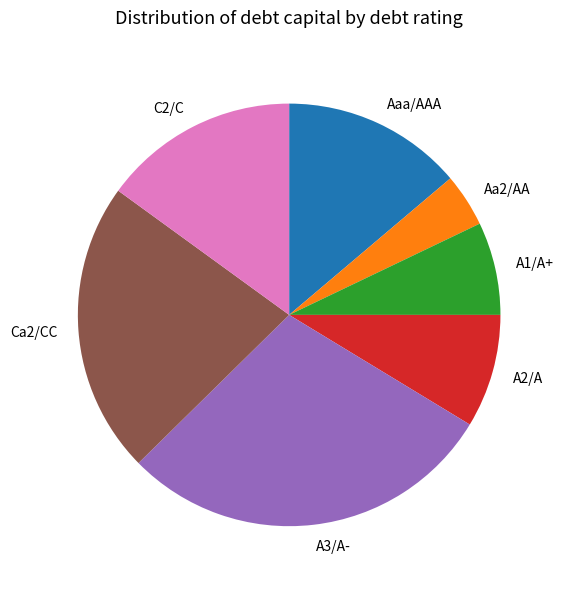

The A3/A- slice represents 17% of the pie. True or false?

False